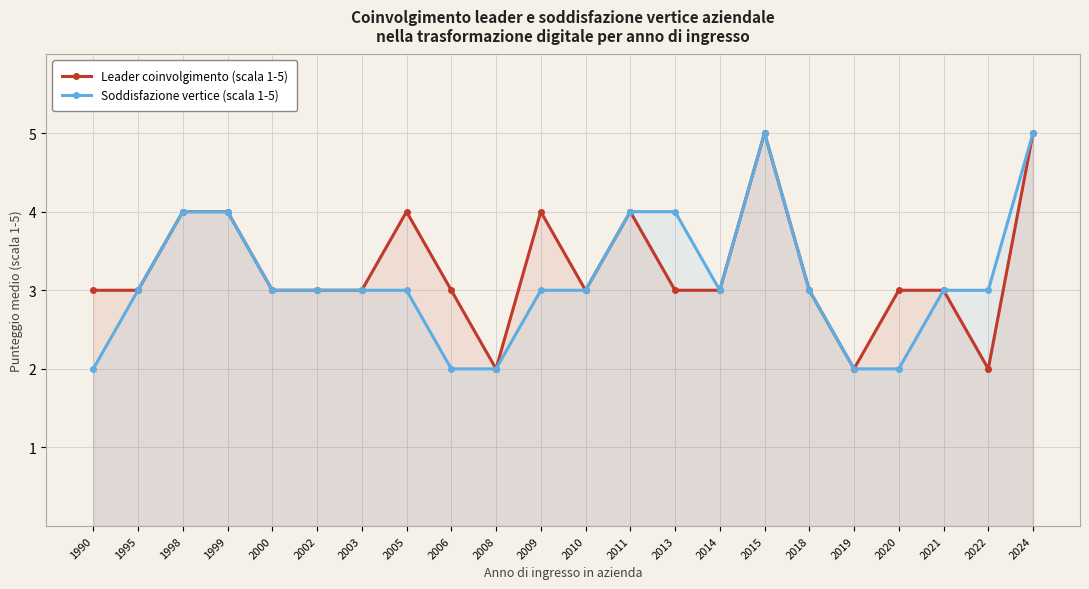

Which series changed the most between 2020 and 2021?

Soddisfazione vertice (scala 1-5)